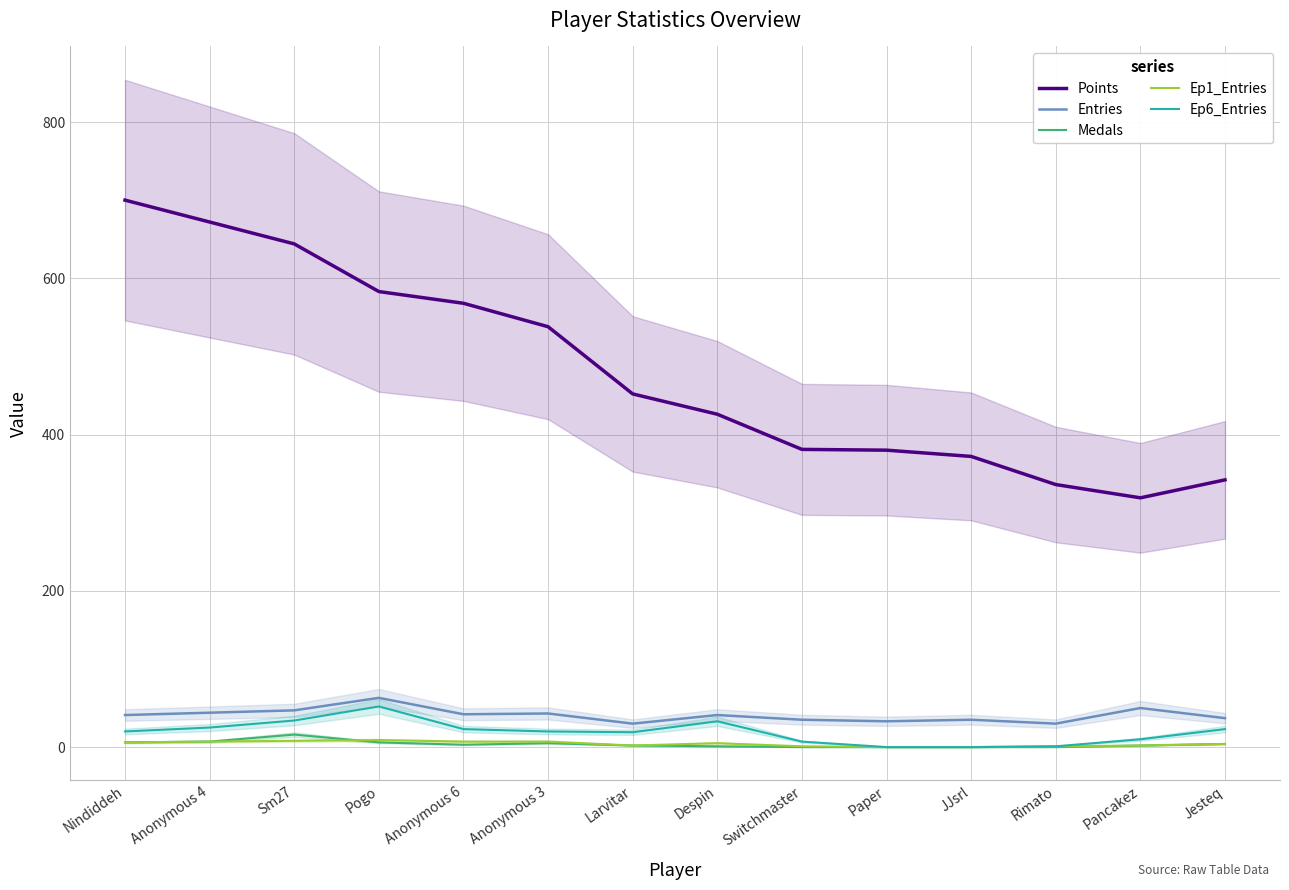

At which label does Medals reach its minimum?

Switchmaster